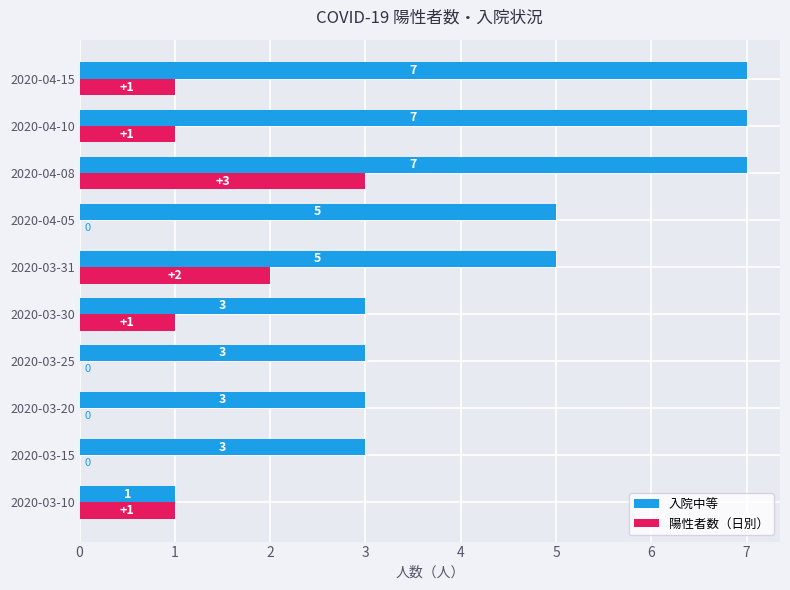

What is the maximum value for 入院中等?

7